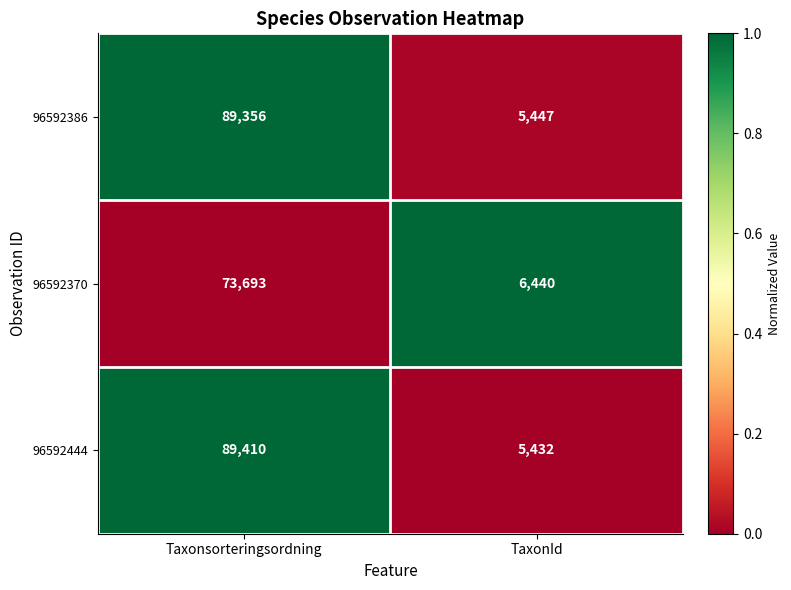

At which category does the chart reach its peak across all series?

Taxonsorteringsordning